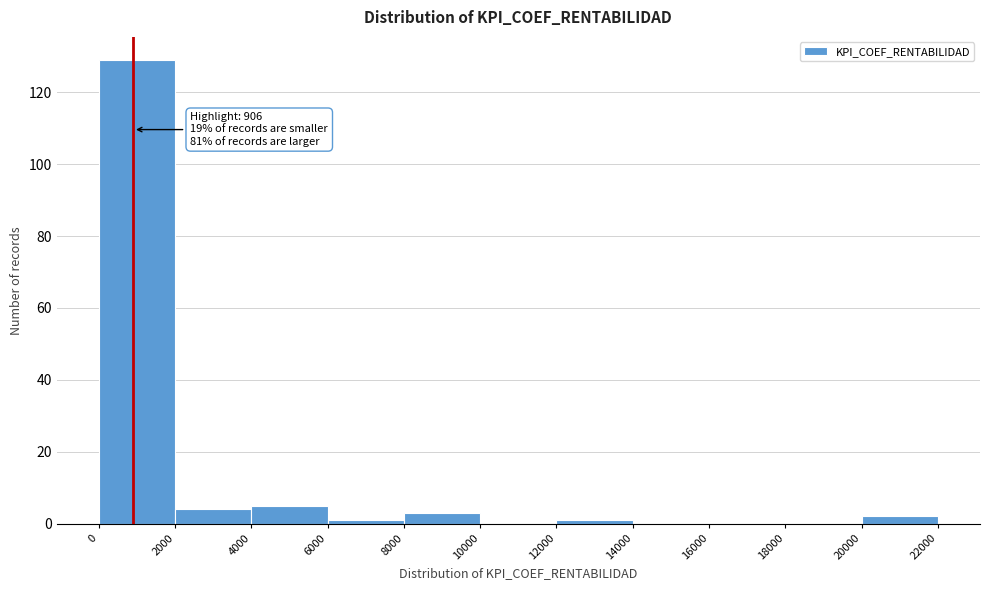

Which range on the x-axis has the tallest bar?

0 to 2000